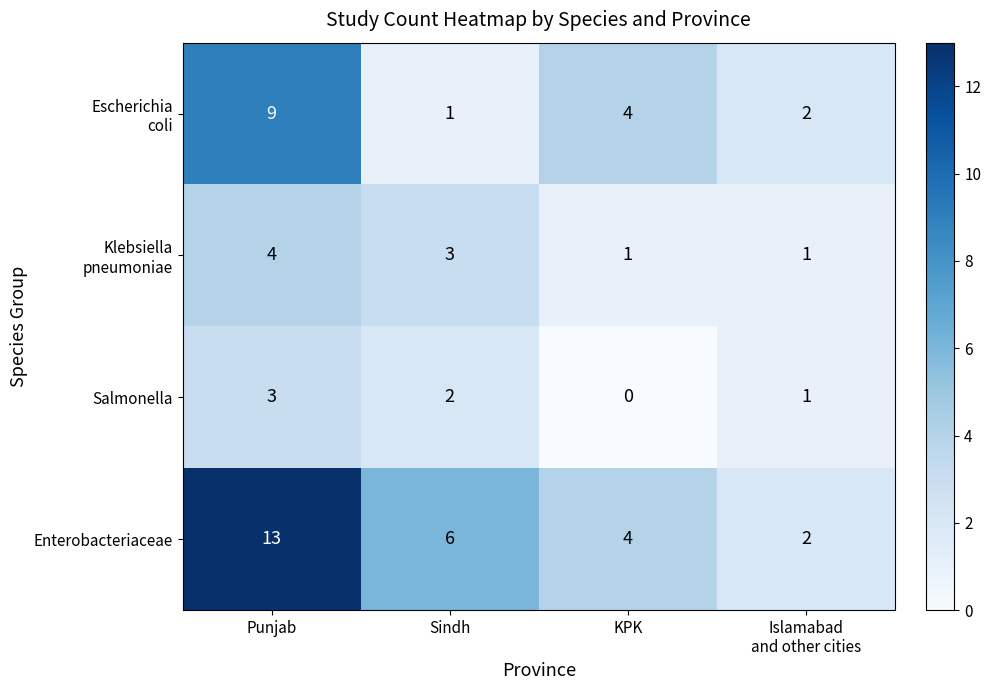

How many data points does each series have?

4